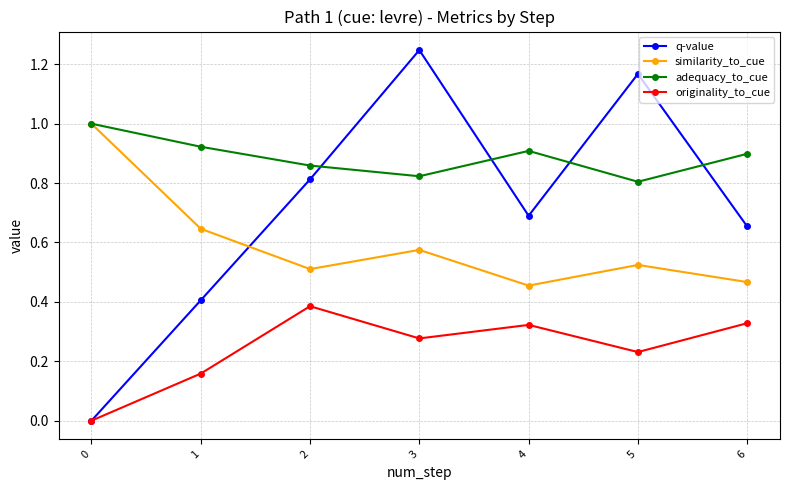

Is the value of similarity_to_cue at 0 greater than the value of adequacy_to_cue at 5?

Yes